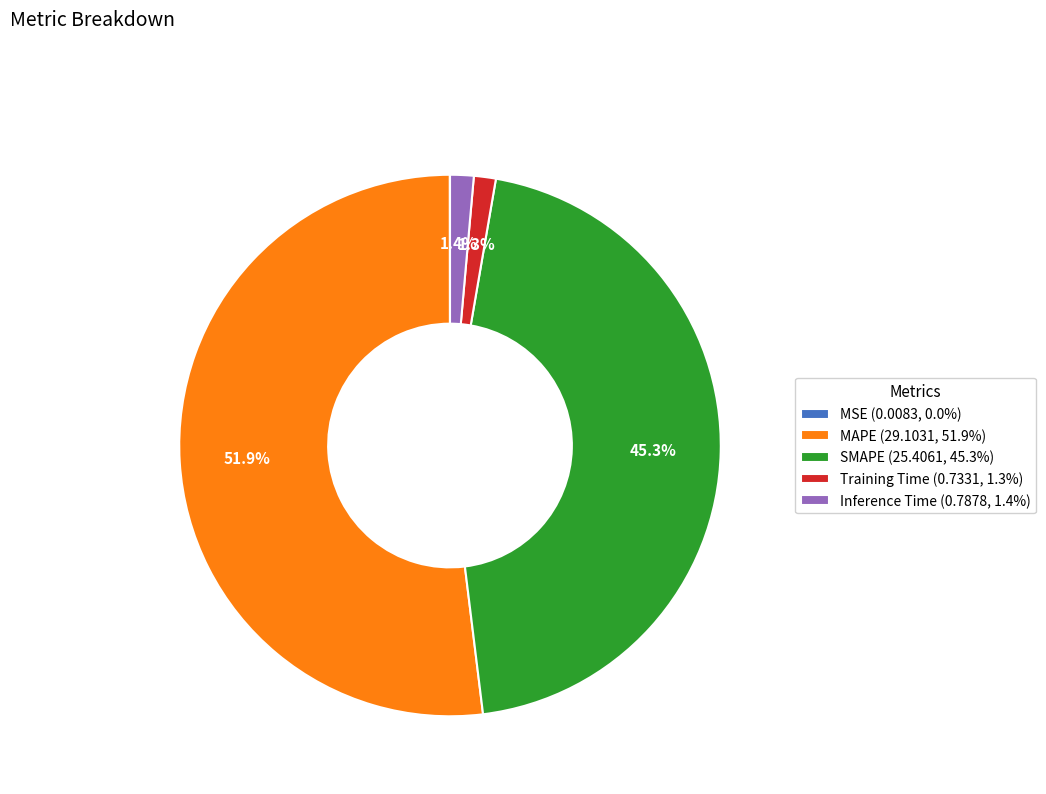

Combined, what portion of the pie is Inference Time (0.7878, 1.4%) and Training Time (0.7331, 1.3%)?

2.7%